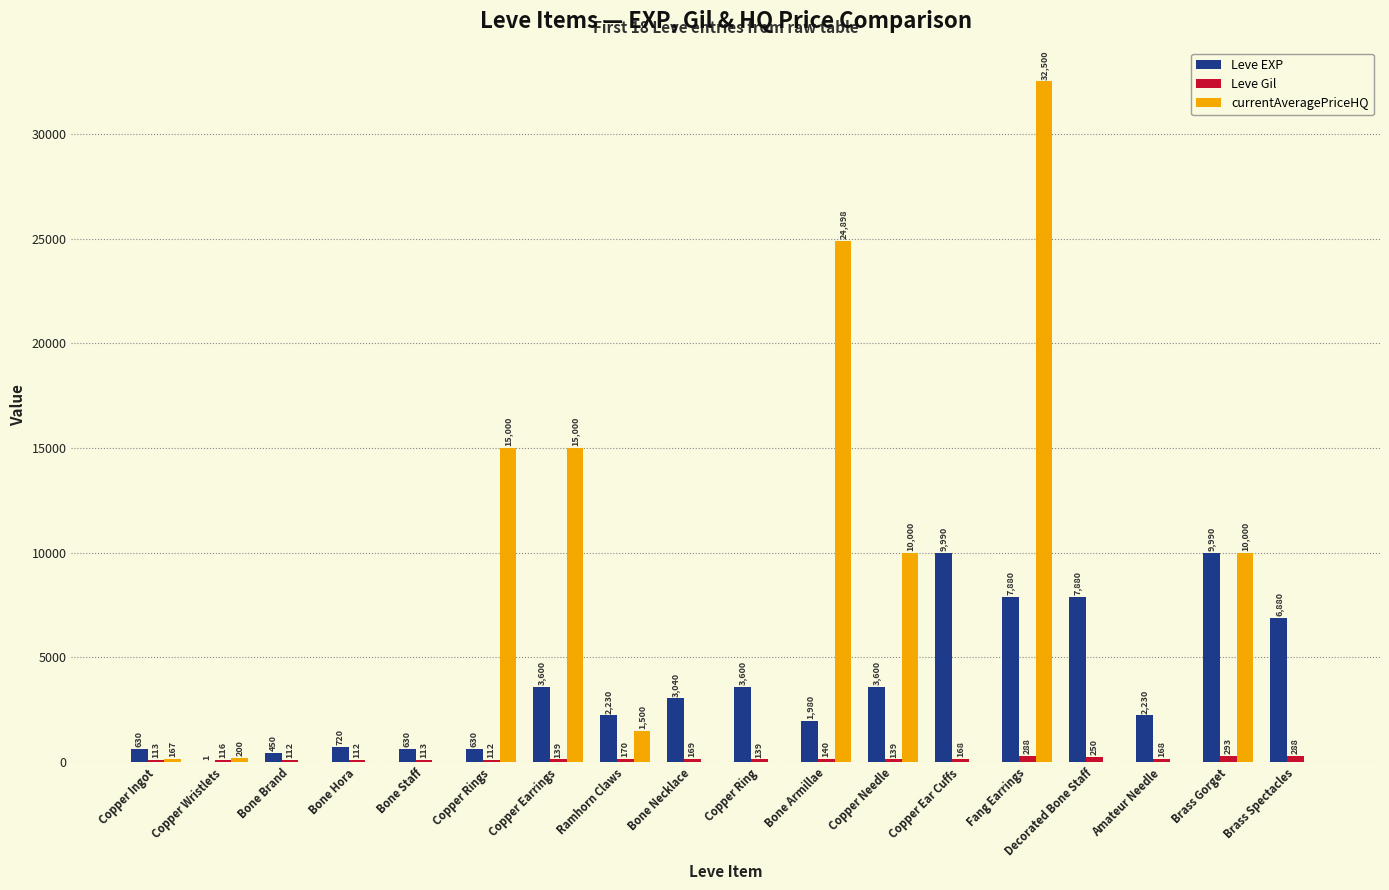

Which series changed the most between Ramhorn Claws and Brass Spectacles?

Leve EXP